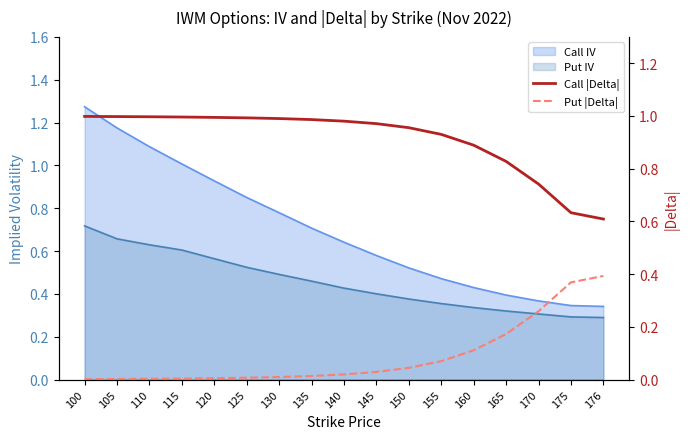

What is the value of the Put |Delta| point at the 13th from the left?

0.1